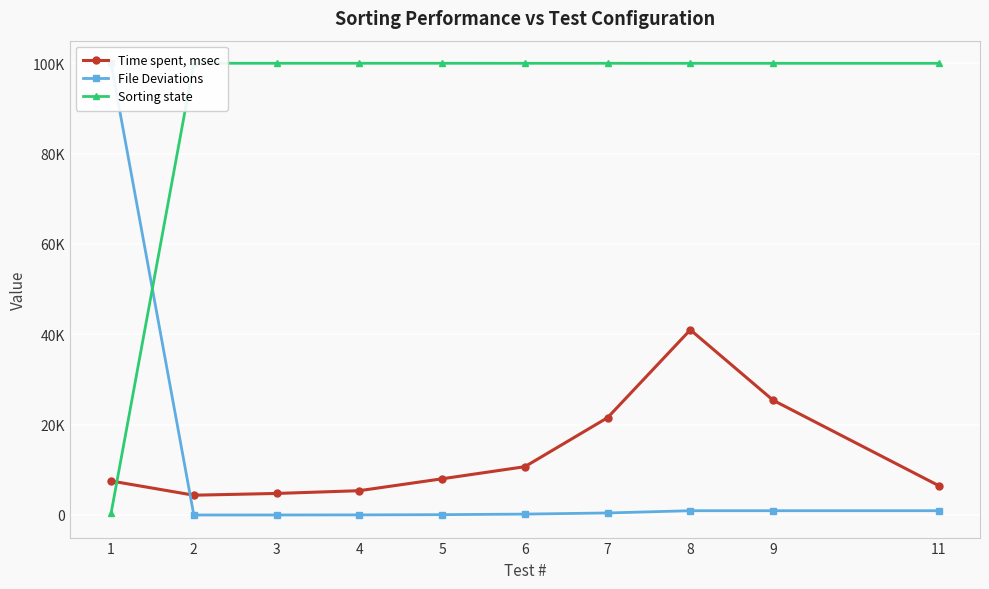

What is the difference between the maximum and minimum values in the Sorting state series?

99668